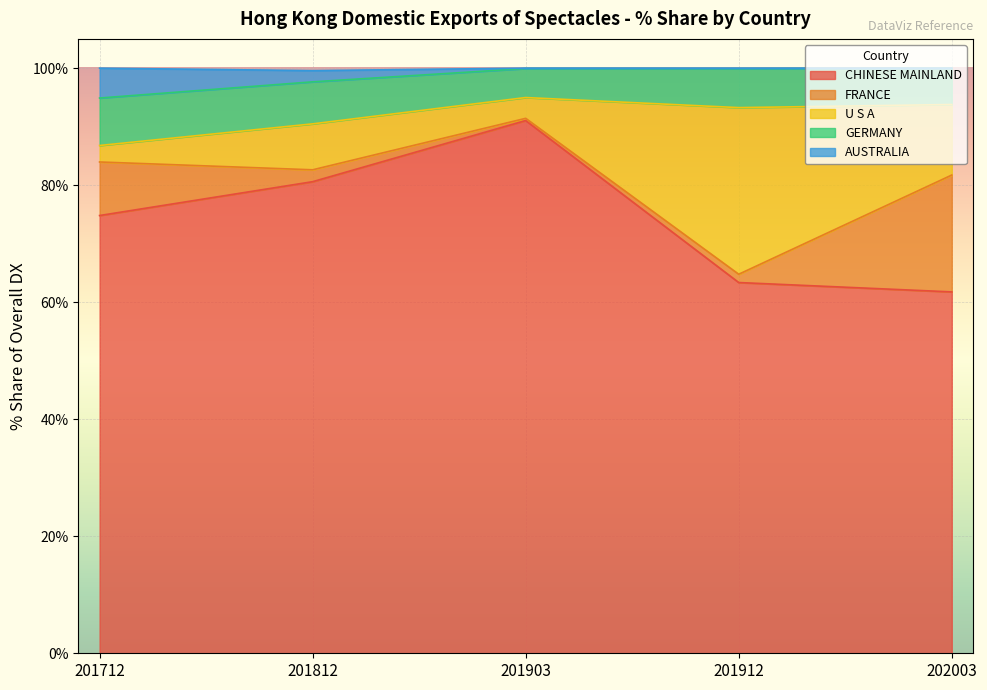

Where is the first local minimum for FRANCE?

201903